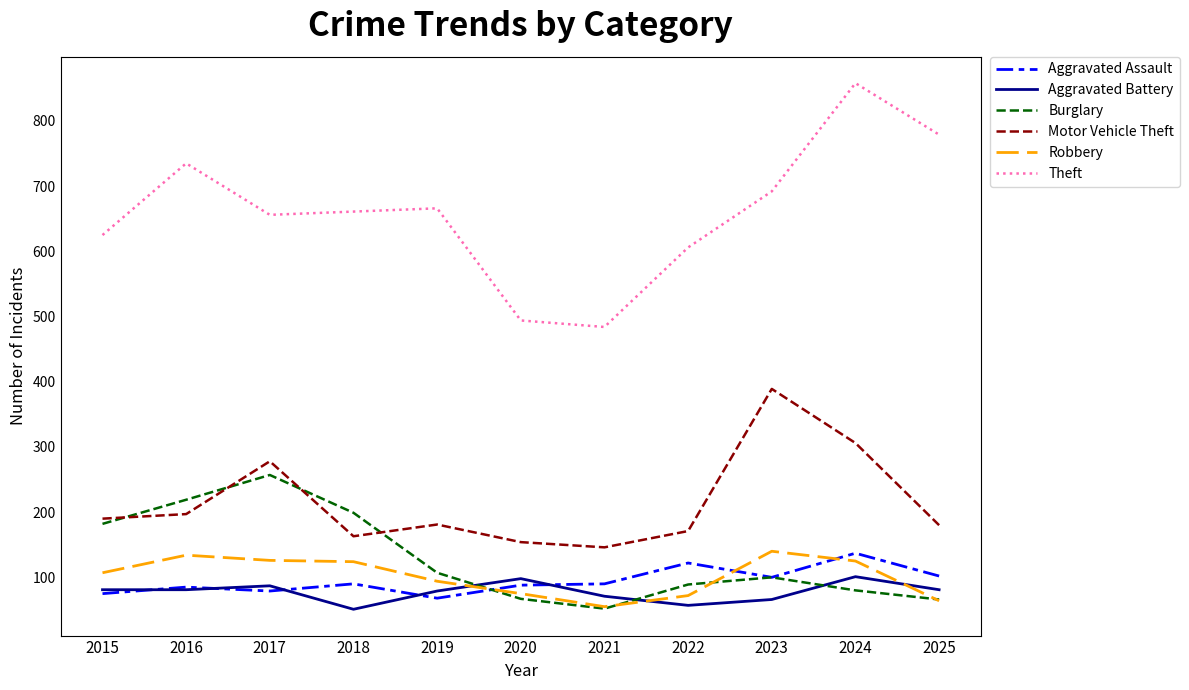

What is the minimum value for Motor Vehicle Theft?

146